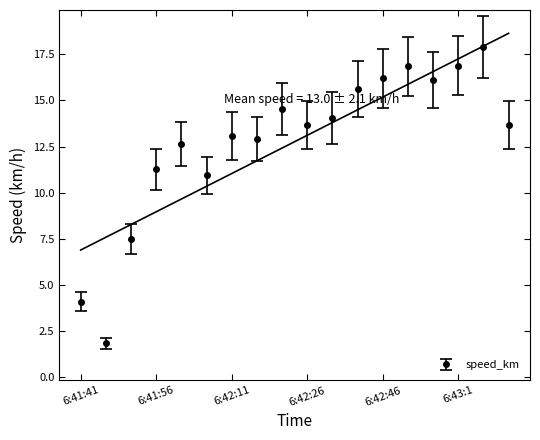

Reading left to right, extract all data points from this chart.

speed_km: 4.1	1.8	7.5	11.3	12.6	10.9	13.1	12.9	14.5	13.6	14.0	15.6	16.2	16.9	16.1	16.9	17.9	13.7
speed_km_err: 4.6	2.1	8.3	12.4	13.8	11.9	14.4	14.1	15.9	14.9	15.4	17.1	17.8	18.5	17.6	18.5	19.6	15.0